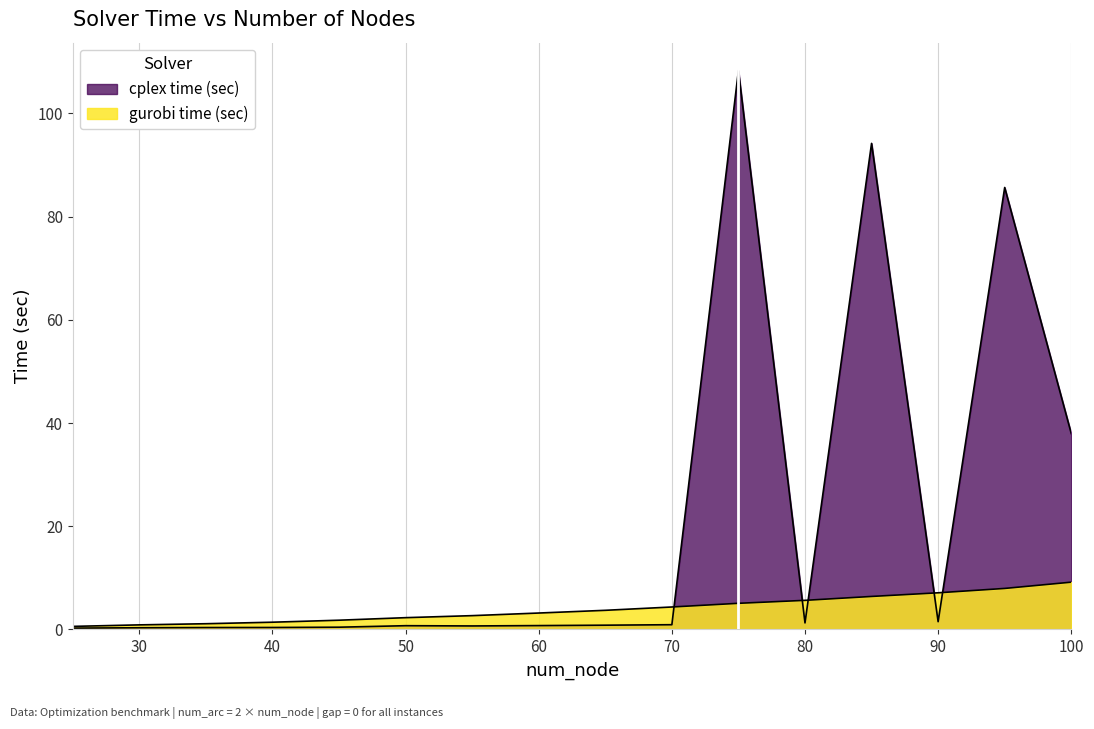

At which label is cplex time (sec) closest to 54?

100